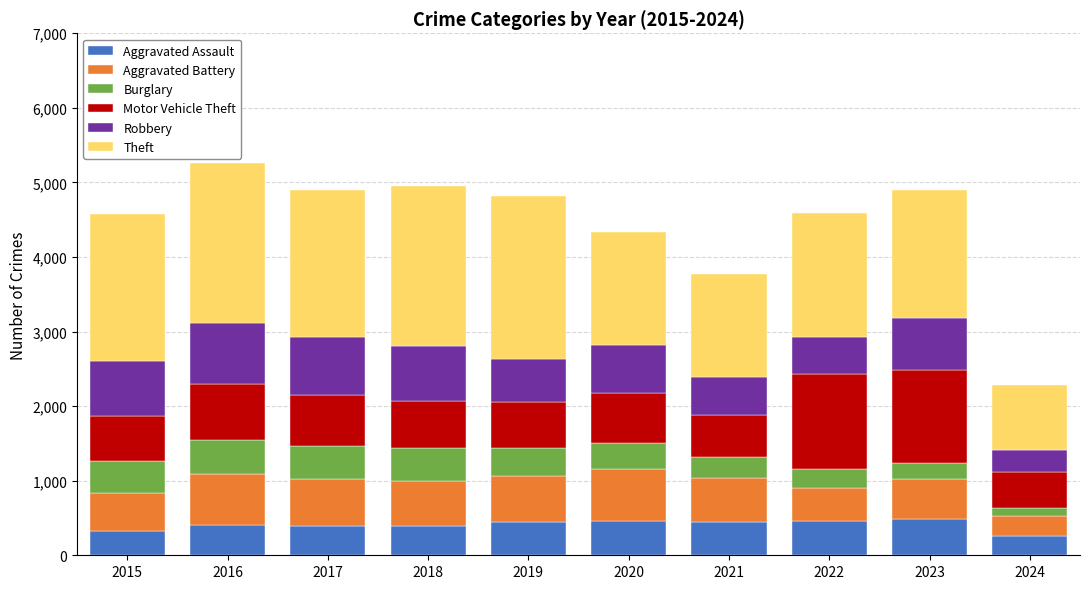

What are all the series names shown in the legend?

Aggravated Assault, Aggravated Battery, Burglary, Motor Vehicle Theft, Robbery, Theft